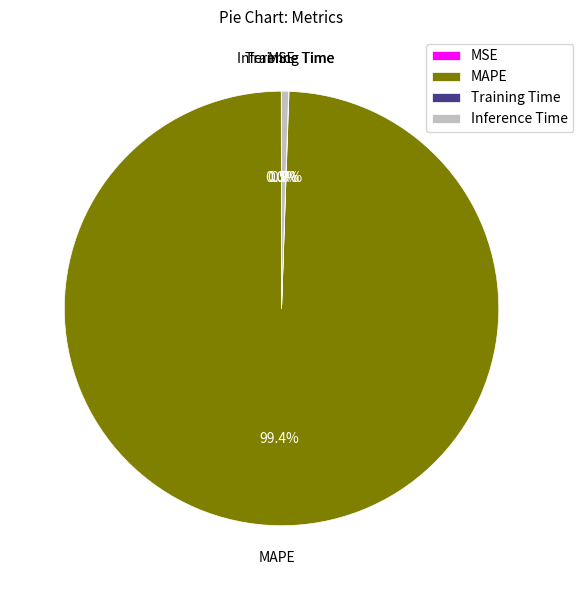

Does MAPE represent more than half of the total?

Yes